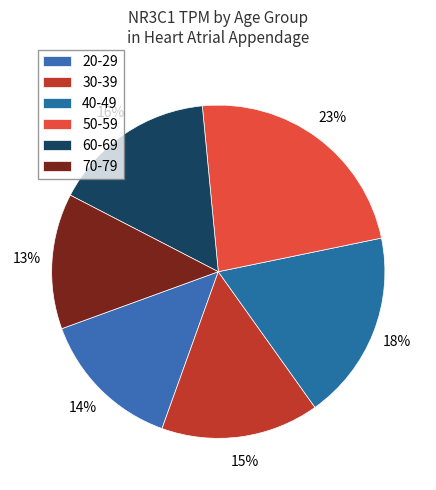

Combined, what portion of the pie is 50-59 and 40-49?

41.7%